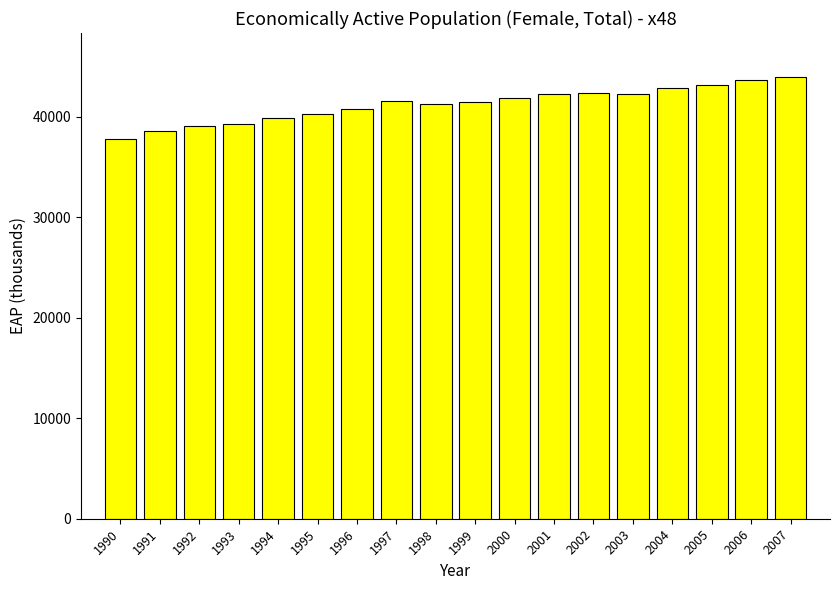

Is it true that the value at 2005 is 43180.9?

True